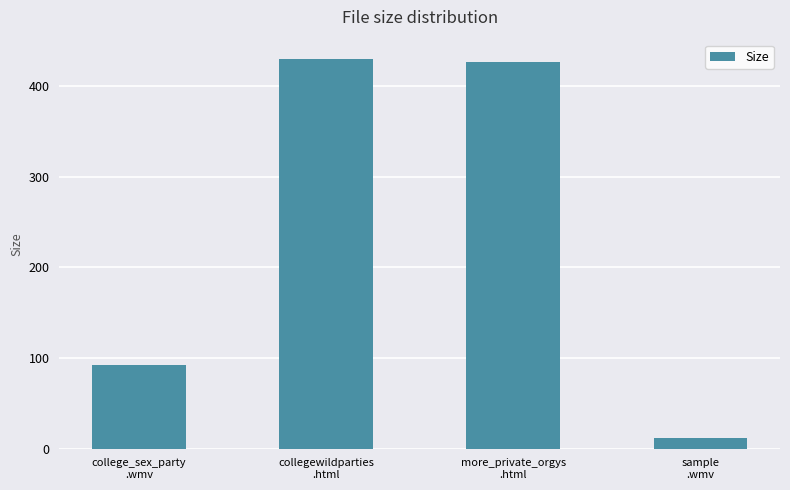

What value does the data have at more_private_orgys
.html?

427.0